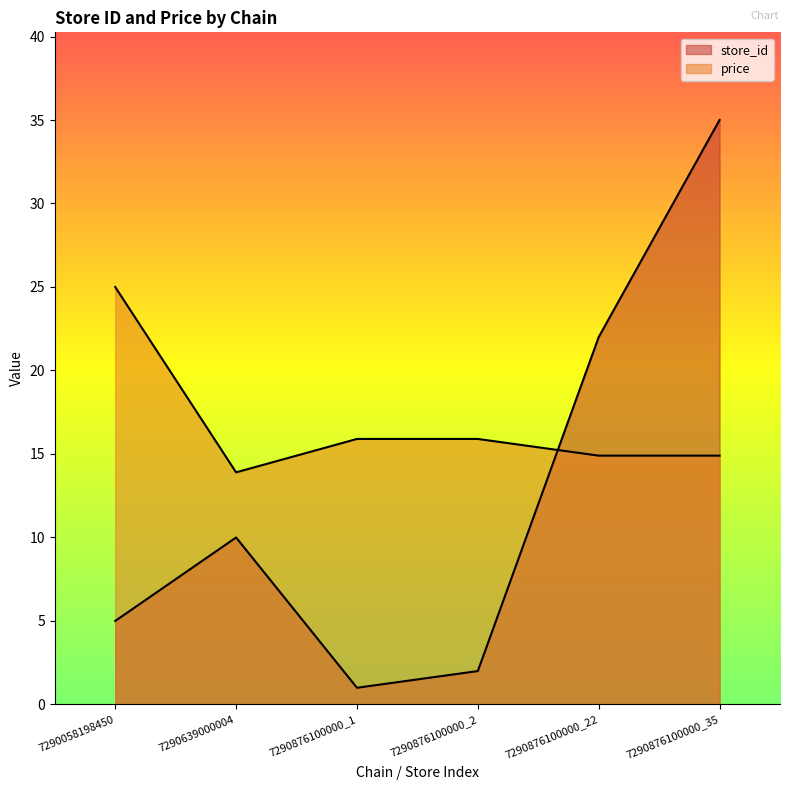

How many values in the store_id series are below 10?

3